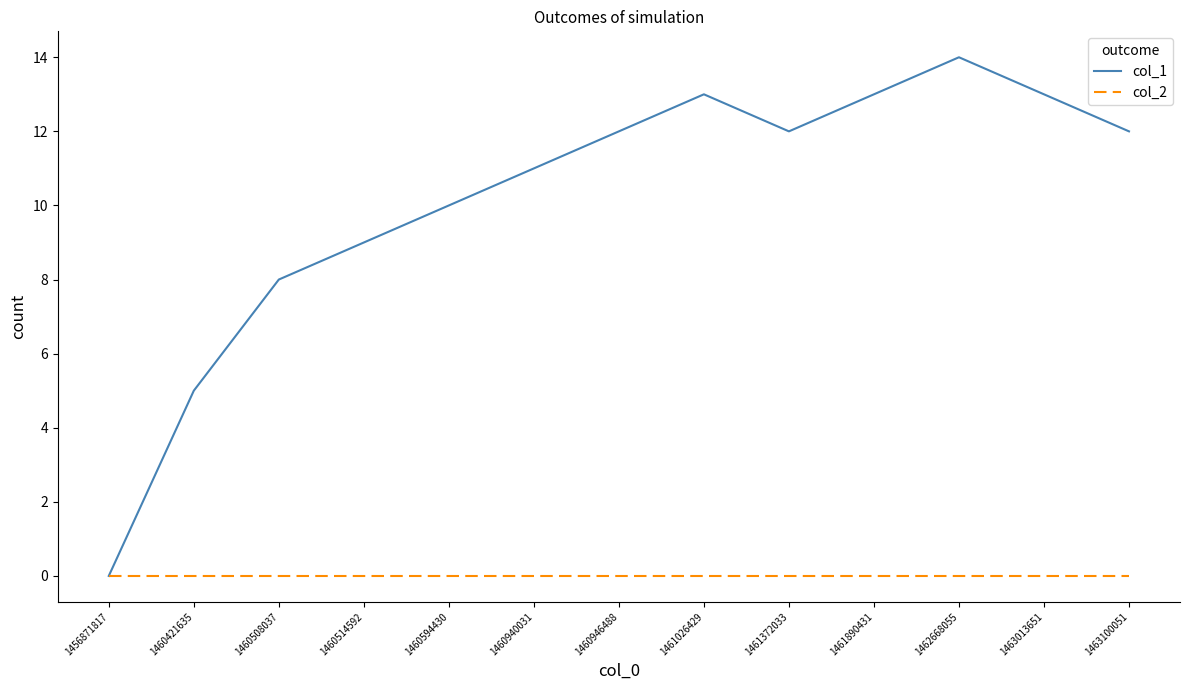

Reading left to right, transcribe all the data shown in this chart.

col_1: 1456871817=0	1460421635=5	1460508037=8	1460514592=9	1460594430=10	1460940031=11	1460946488=12	1461026429=13	1461372033=12	1461890431=13	1462668055=14	1463013651=13	1463100051=12
col_2: 1456871817=0	1460421635=0	1460508037=0	1460514592=0	1460594430=0	1460940031=0	1460946488=0	1461026429=0	1461372033=0	1461890431=0	1462668055=0	1463013651=0	1463100051=0